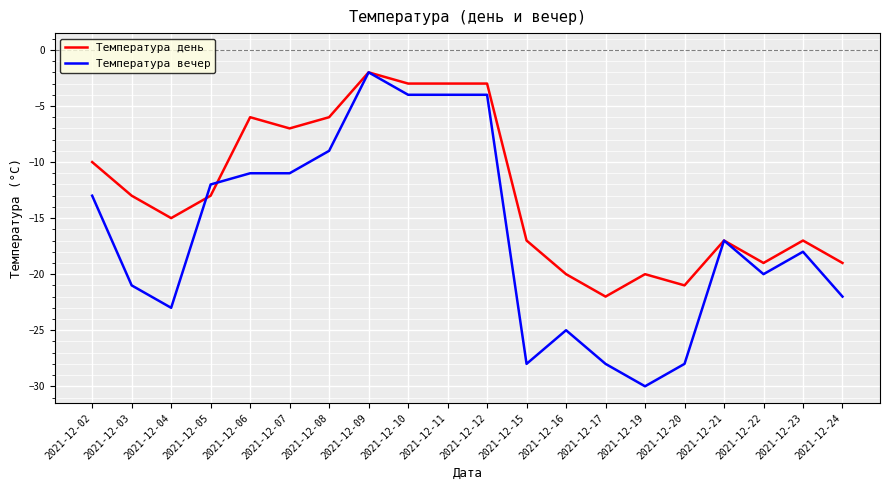

Is it true that Температура вечер equals -28 at 2021-12-15?

True